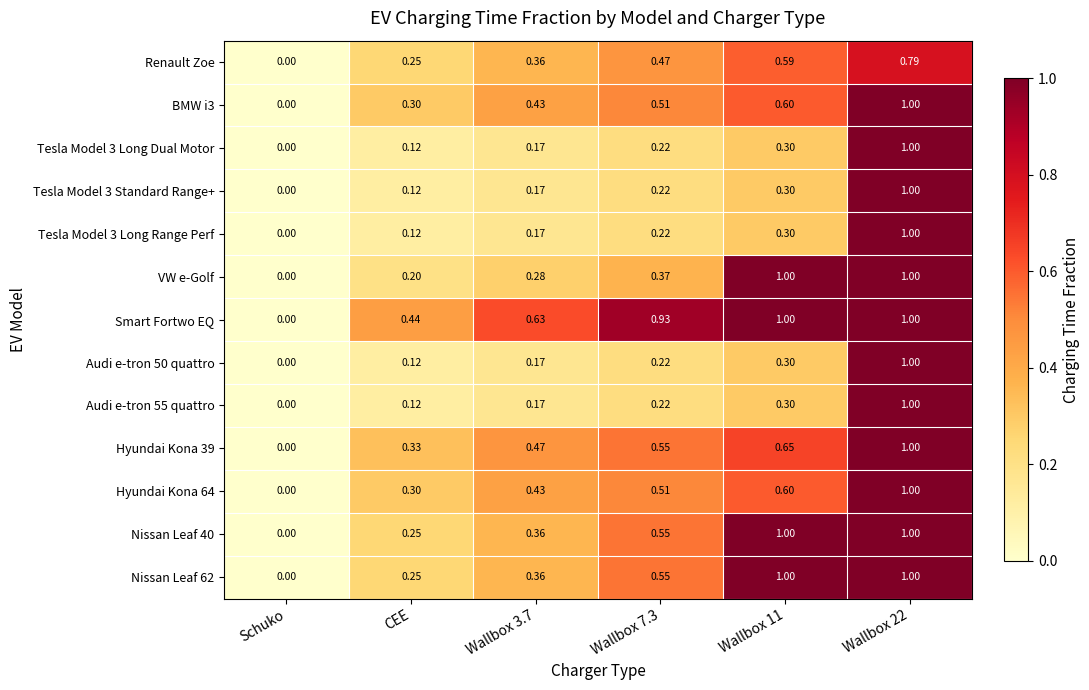

At which label is Nissan Leaf 40 closest to 0?

Schuko